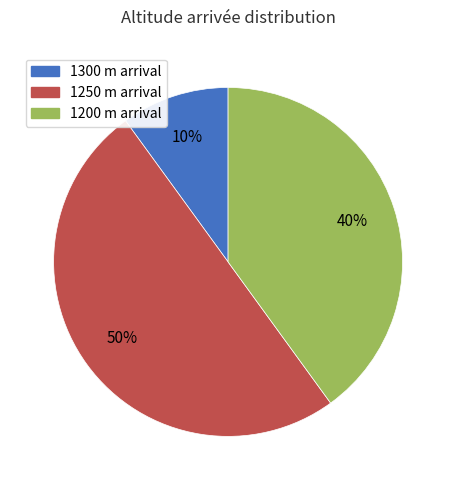

What is the smallest slice in the pie chart?

1300